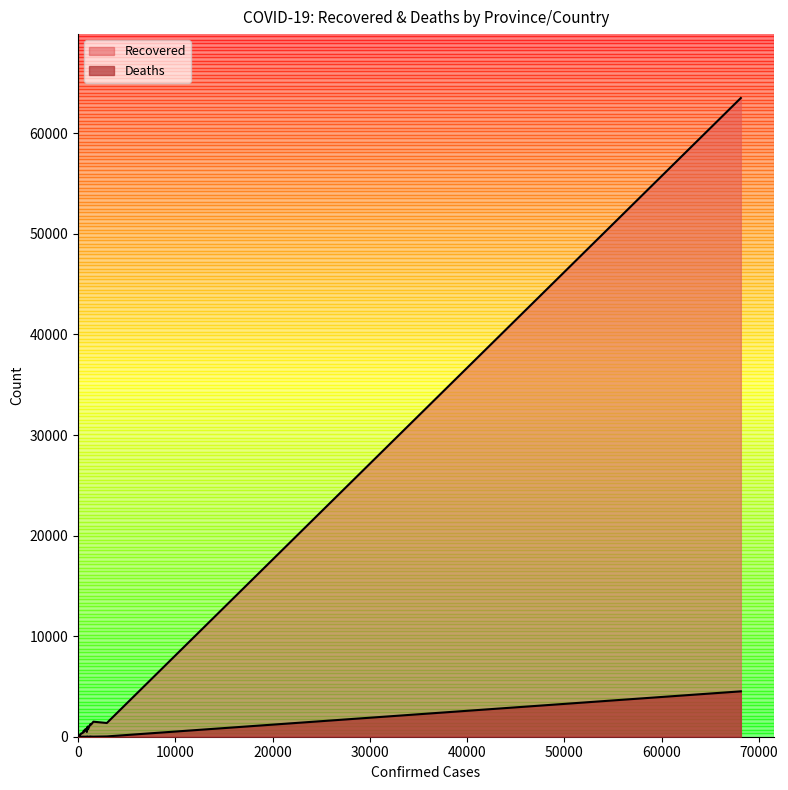

Reading left to right, list all the values displayed in this chart.

Recovered: Hubei=63511	Heilongjiang=472	Shanghai=521	Beijing=514	Guangdong=1494	Inner Mongolia=104	Fujian=339	Shanxi=135	Zhejiang=1249	Tianjin=174	Shandong=765	Jiangsu=643	Sichuan=554	Liaoning=143	Yunnan=178	Hebei=317	Shaanxi=252	Jilin=97	Chongqing=570	Henan=1254	Gansu=137	Hunan=1015	Anhui=984	Jiangxi=936	Guizhou=145	Guangxi=252	Hainan=162	Xinjiang=73	Ningxia=75	Qinghai=18	New South Wales=1365	Queensland=738	Victoria=1196	South Australia=354	Western Australia=435	Tasmania=67	Australian Capital Territory=91	Northern Territory=12
Deaths: Hubei=4512	Heilongjiang=13	Shanghai=7	Beijing=8	Guangdong=8	Inner Mongolia=1	Fujian=1	Shanxi=0	Zhejiang=1	Tianjin=3	Shandong=7	Jiangsu=0	Sichuan=3	Liaoning=2	Yunnan=2	Hebei=6	Shaanxi=3	Jilin=1	Chongqing=6	Henan=22	Gansu=2	Hunan=4	Anhui=6	Jiangxi=1	Guizhou=2	Guangxi=2	Hainan=6	Xinjiang=3	Ningxia=0	Qinghai=0	New South Wales=30	Queensland=6	Victoria=15	South Australia=4	Western Australia=7	Tasmania=8	Australian Capital Territory=3	Northern Territory=0